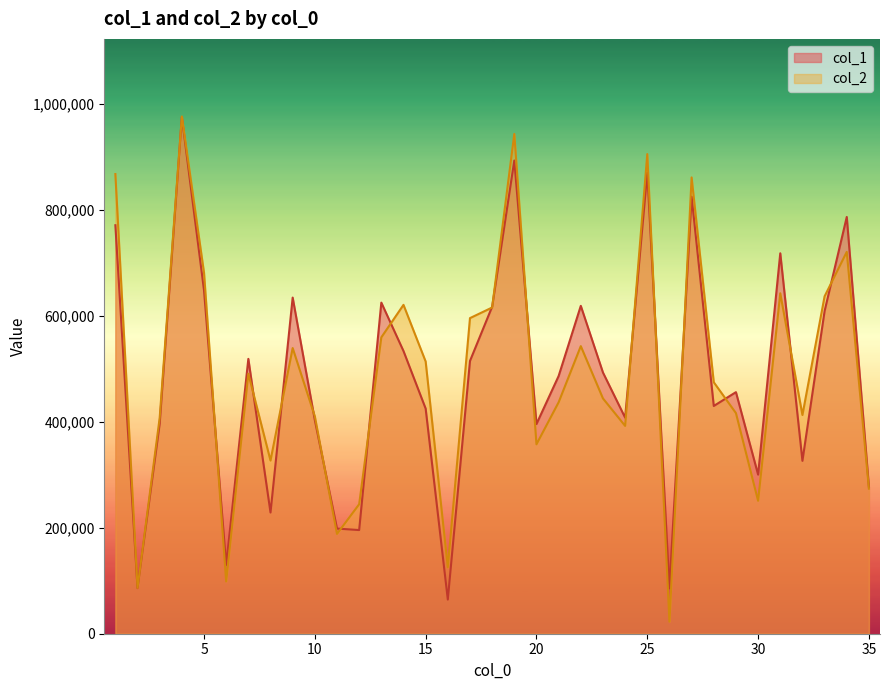

What is the sum of all col_2 values?

17078409